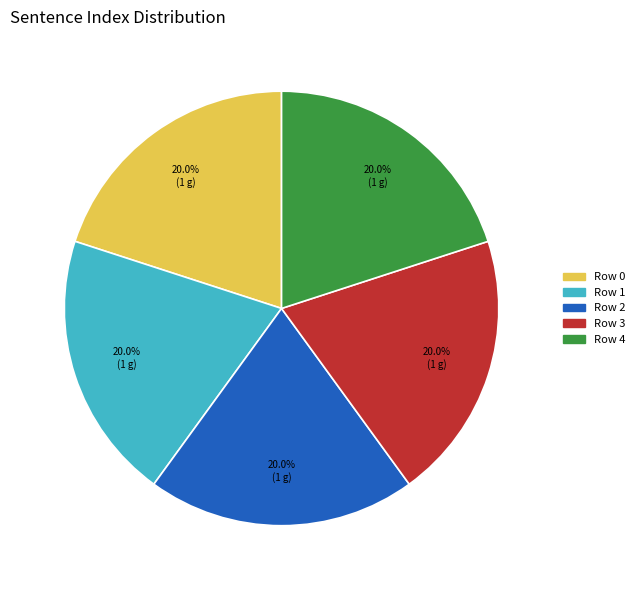

Approximately how many times larger is the value at Row 2 compared to Row 4?

1.0